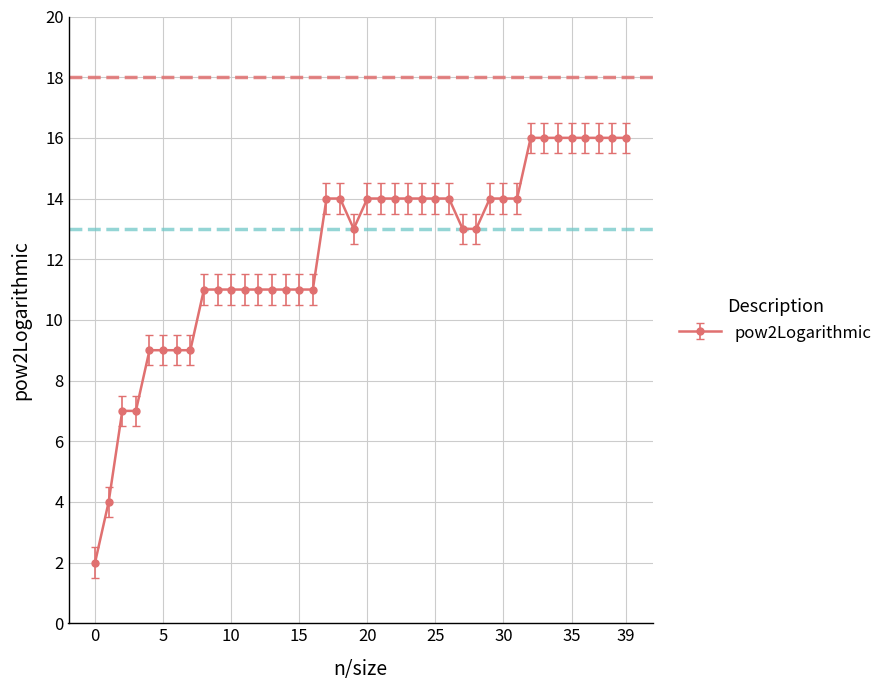

What is the value of the 17th point from the left?

11